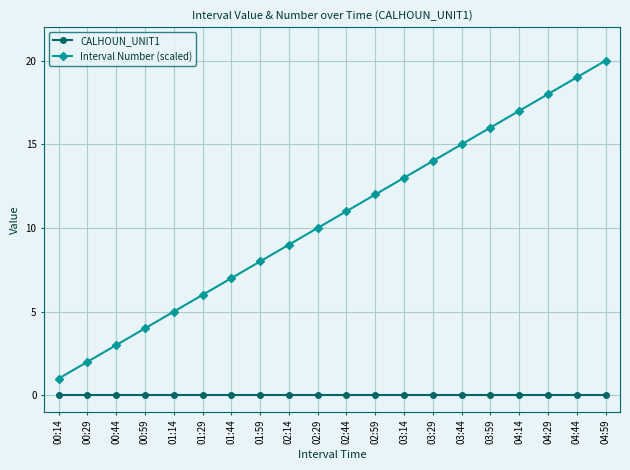

True or false: Interval Number (scaled) and CALHOUN_UNIT1 intersect in this chart.

False